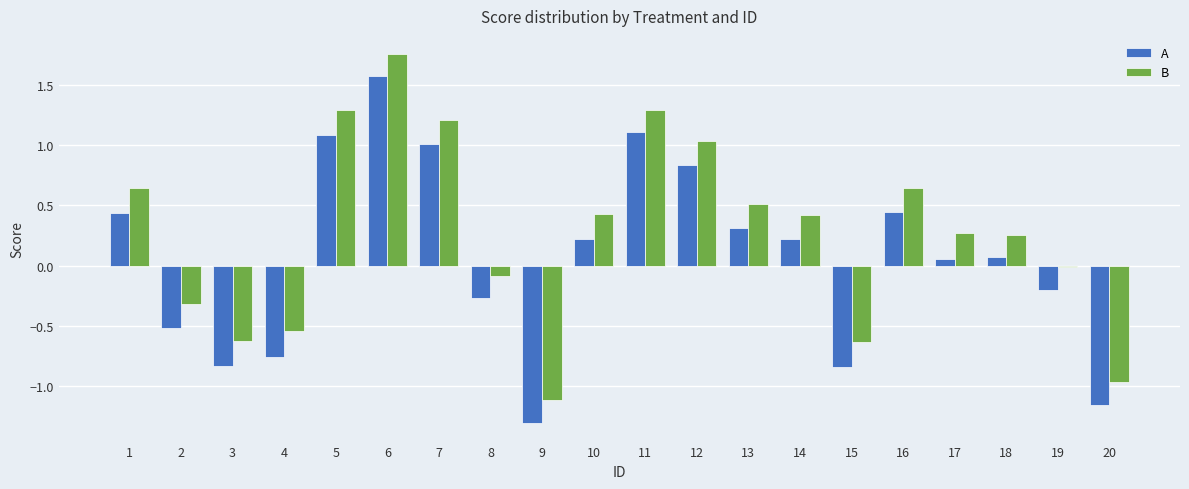

How many bars are there in total?

40